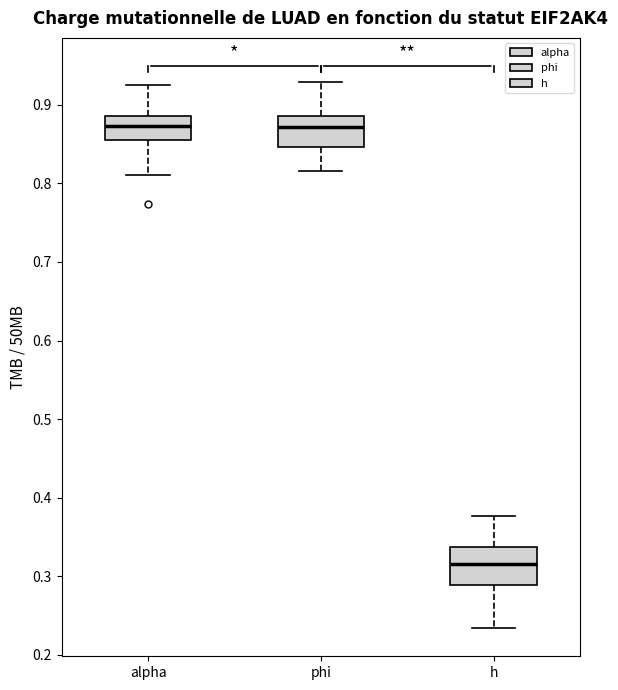

Reading left to right, read every box against the y-axis: the position of its median line, the range the box covers, and the ends of its whiskers. The values are not printed on the chart, so give them approximately, as read against the axis.

alpha: median 0.87, box 0.86 to 0.89, whiskers 0.81 to 0.93
phi: median 0.87, box 0.85 to 0.89, whiskers 0.82 to 0.93
h: median 0.32, box 0.29 to 0.34, whiskers 0.23 to 0.38